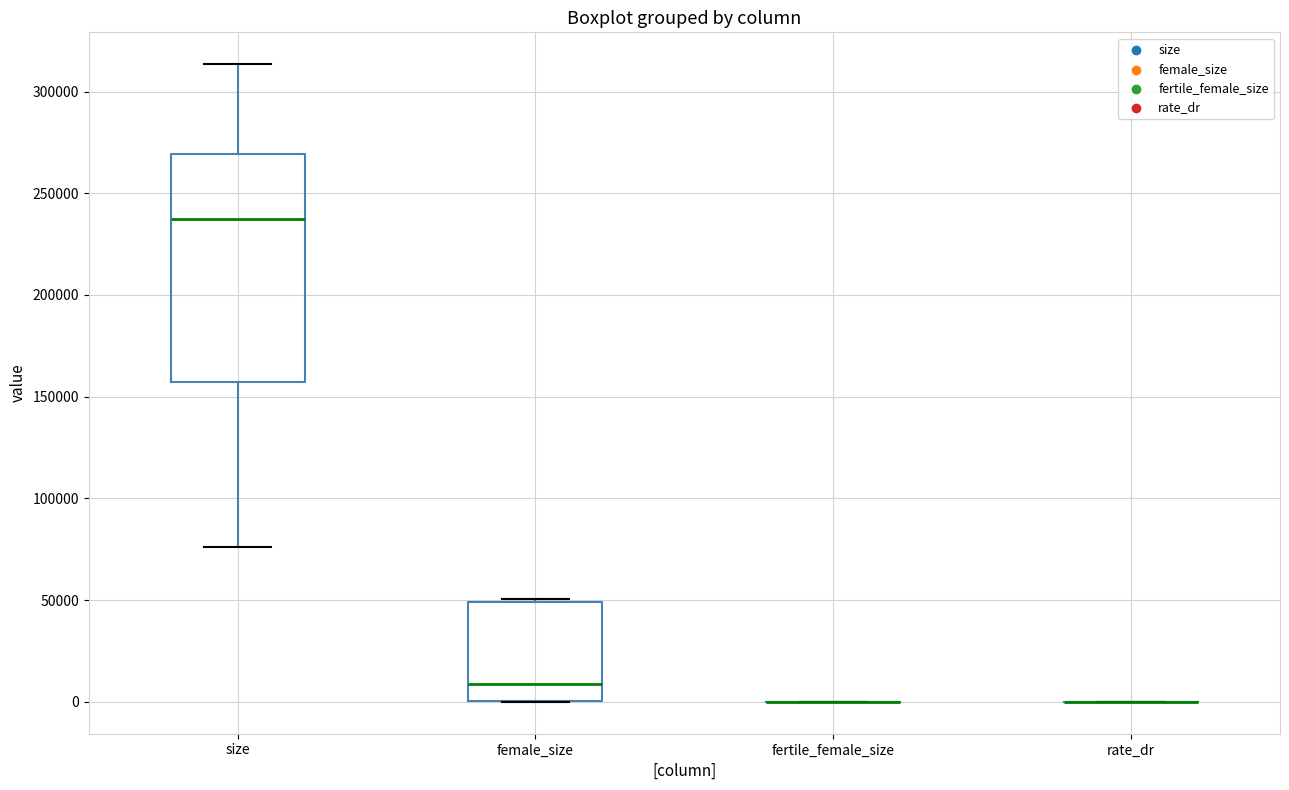

Where does the median line of the box for female_size sit on the y-axis? The values are not printed on the chart, so give them approximately, as read against the axis.

10000